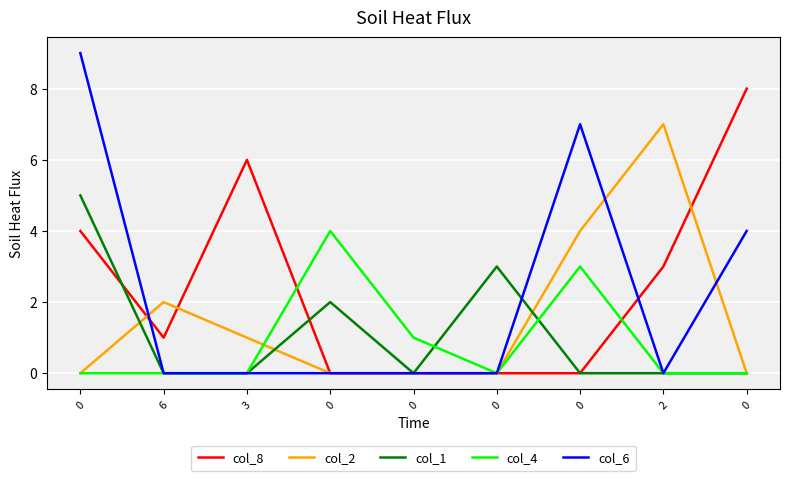

What is the label of the 7th point from the right?

3